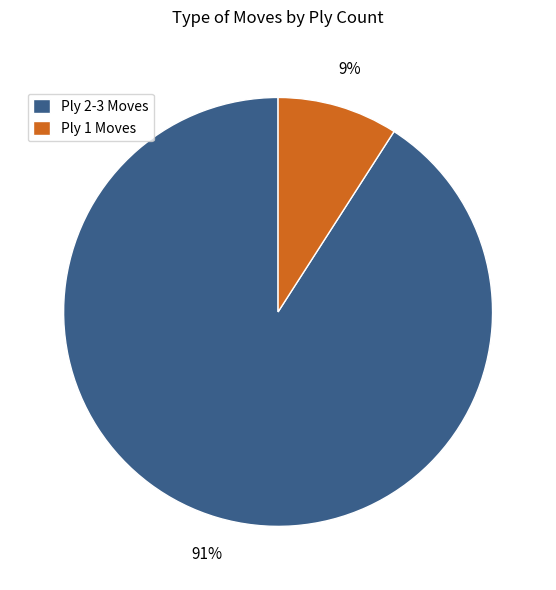

To the nearest percent, what percentage of the pie is Ply 2-3 Moves?

91%